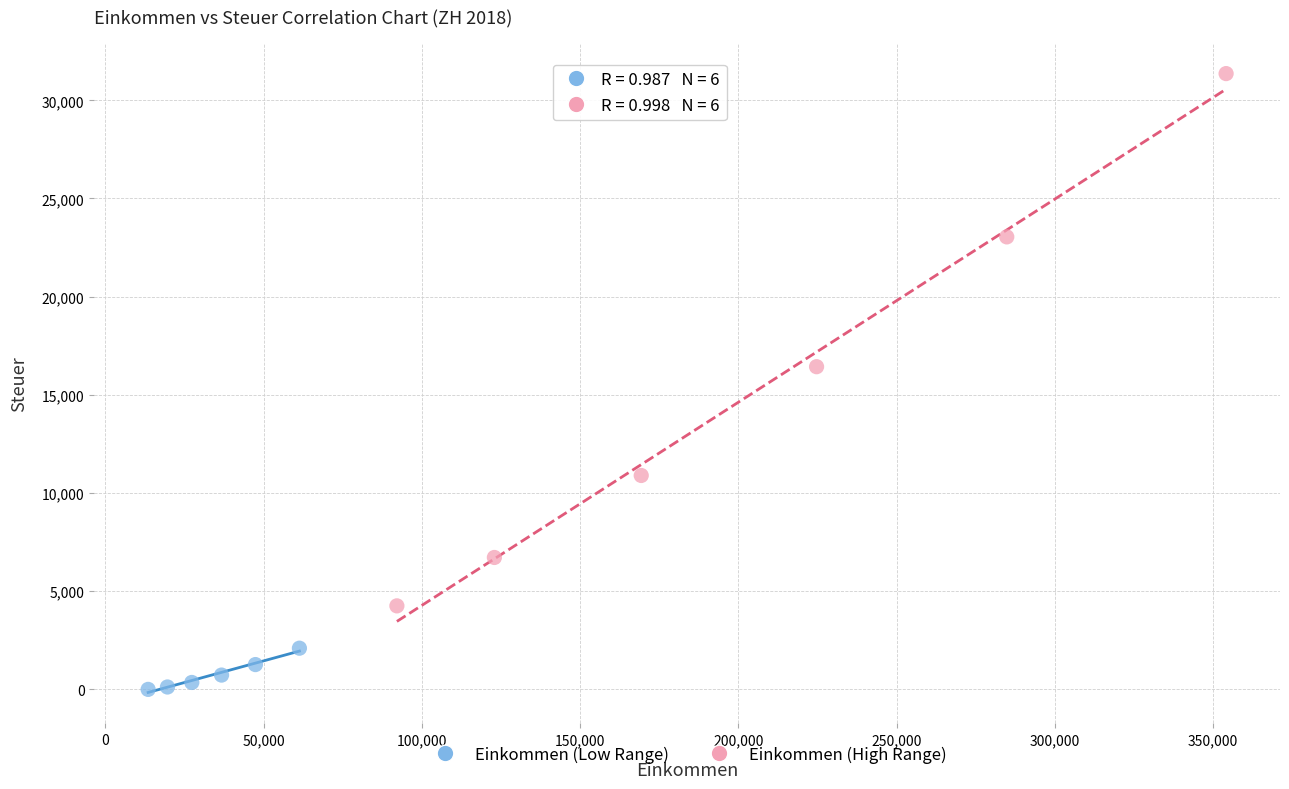

Which series reaches the maximum Y coordinate?

Einkommen (High Range)